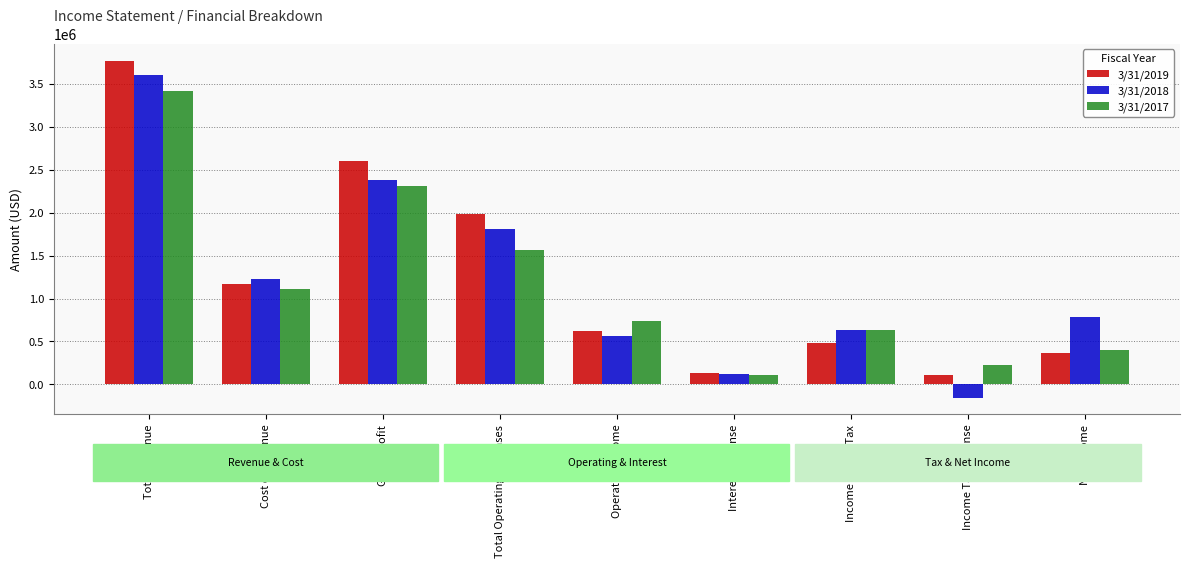

Reading left to right, list all the values displayed in this chart.

3/31/2019: Total Revenue=3768707	Cost of Revenue=1166584	Gross Profit=2602123	Total Operating Expenses=1981180	Operating Income=620943	Interest Expense=138700	Income Before Tax=477529	Income Tax Expense=106672	Net Income=370857
3/31/2018: Total Revenue=3601114	Cost of Revenue=1224226	Gross Profit=2376888	Total Operating Expenses=1807983	Operating Income=568905	Interest Expense=122839	Income Before Tax=637613	Income Tax Expense=-152970	Net Income=790583
3/31/2017: Total Revenue=3421767	Cost of Revenue=1111421	Gross Profit=2310346	Total Operating Expenses=1568083	Operating Income=742263	Interest Expense=109961	Income Before Tax=628358	Income Tax Expense=229934	Net Income=398424